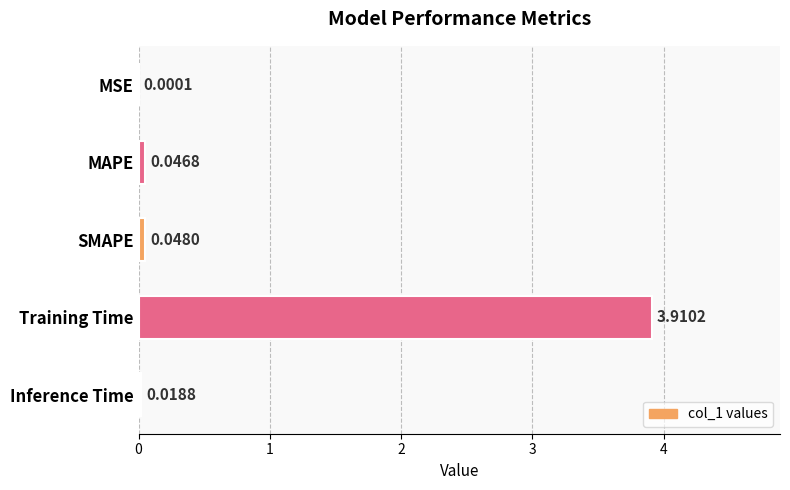

What is the average value?

0.8